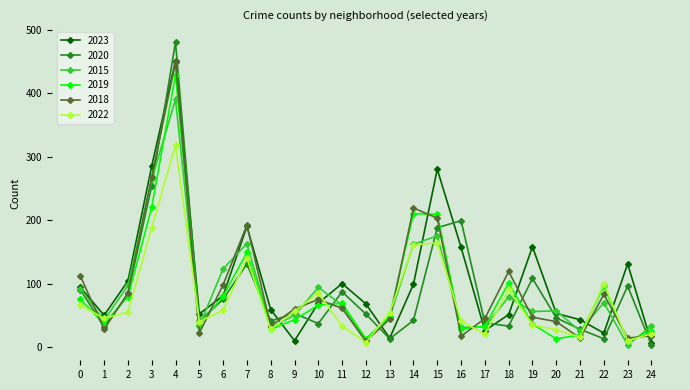

What is the highest value of the 2020 series?

480